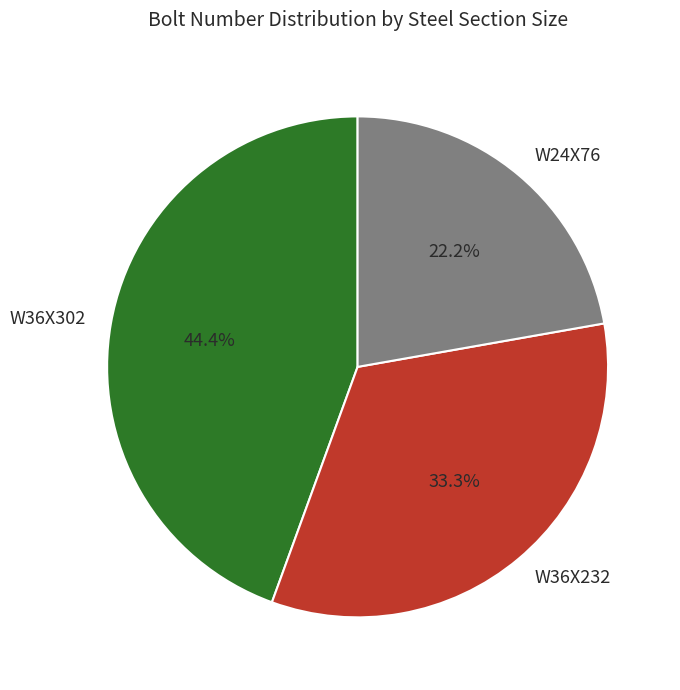

What is the ratio of the value at W36X232 to the value at W24X76?

1.5